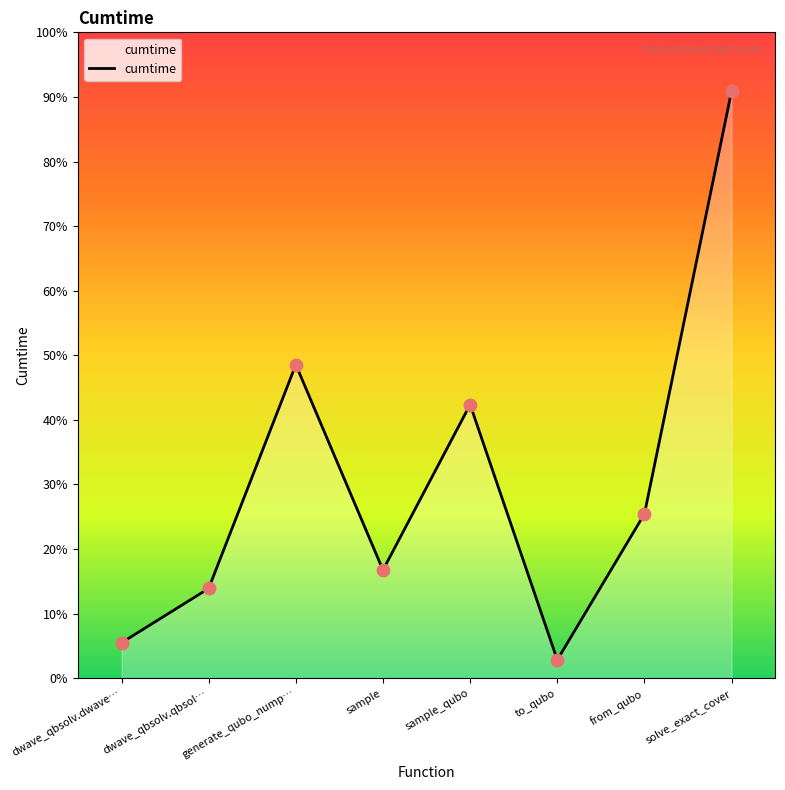

What is the change in value from dwave_qbsolv.dwave… to sample?

+10.4